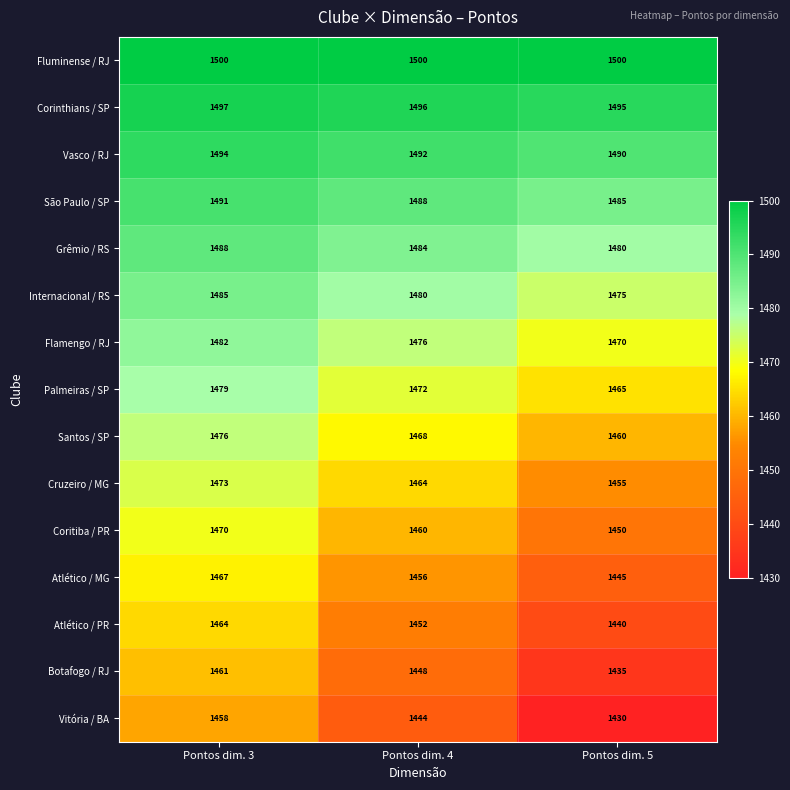

How many series are shown in this chart?

15